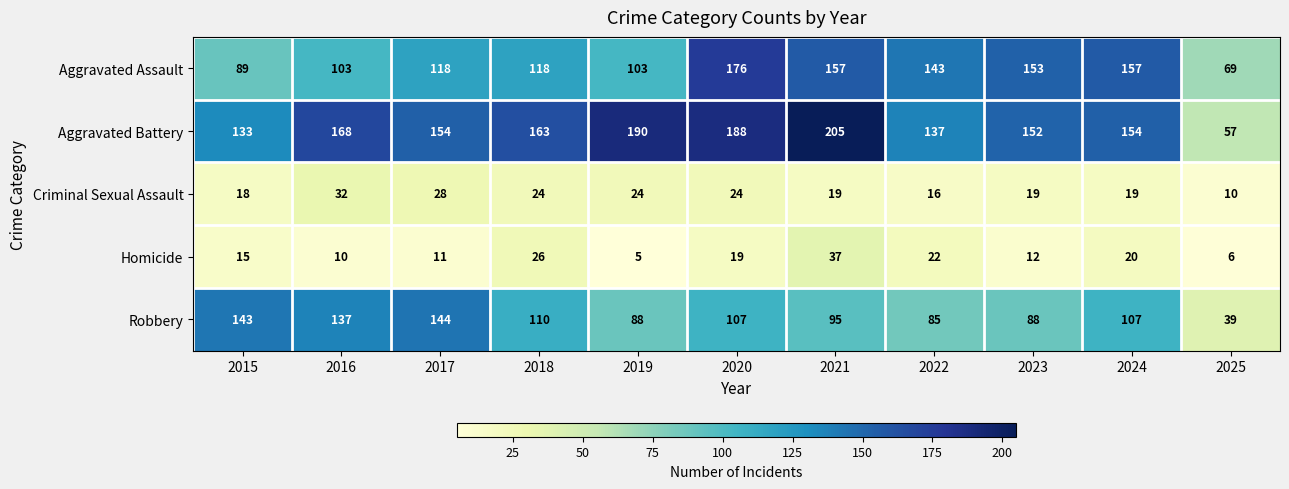

What is the total value across all series at 2015?

398